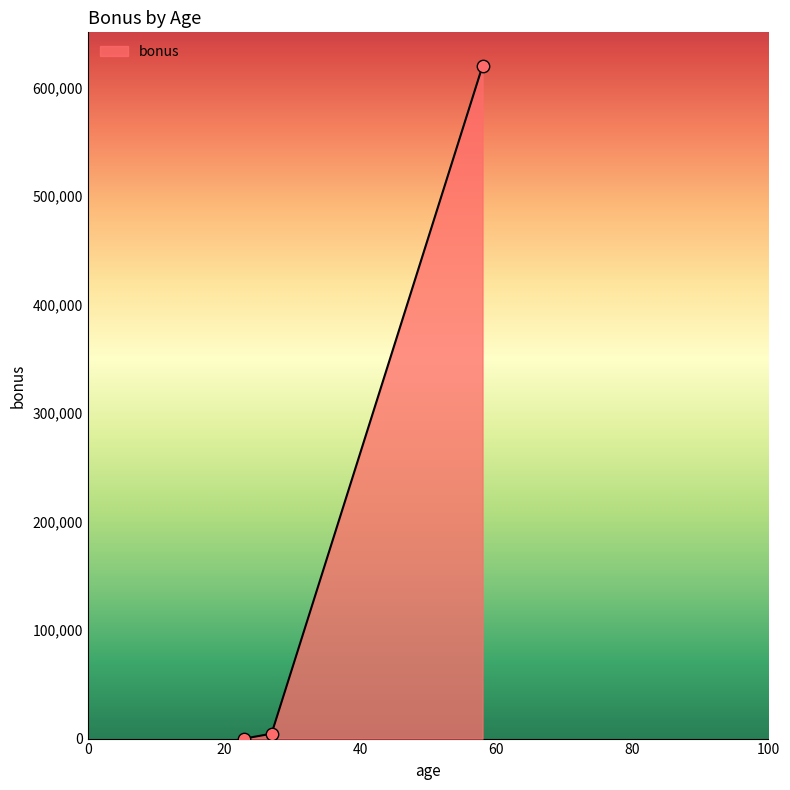

What is the maximum value shown in the chart?

620000